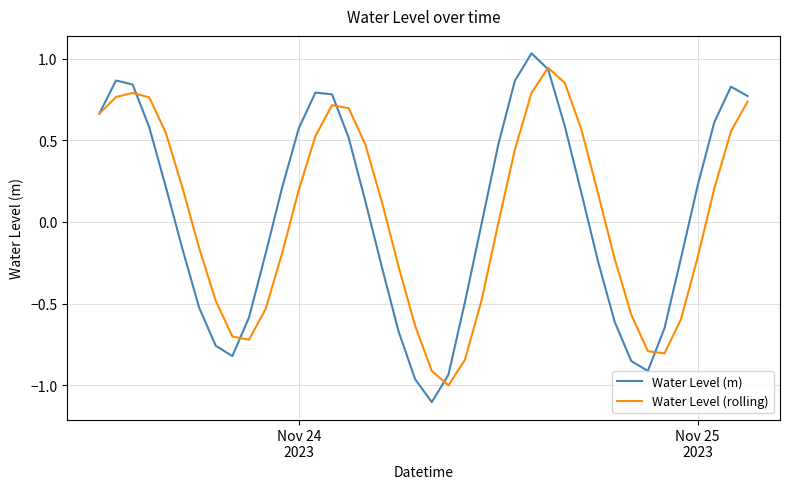

How many lines are shown in the chart?

2